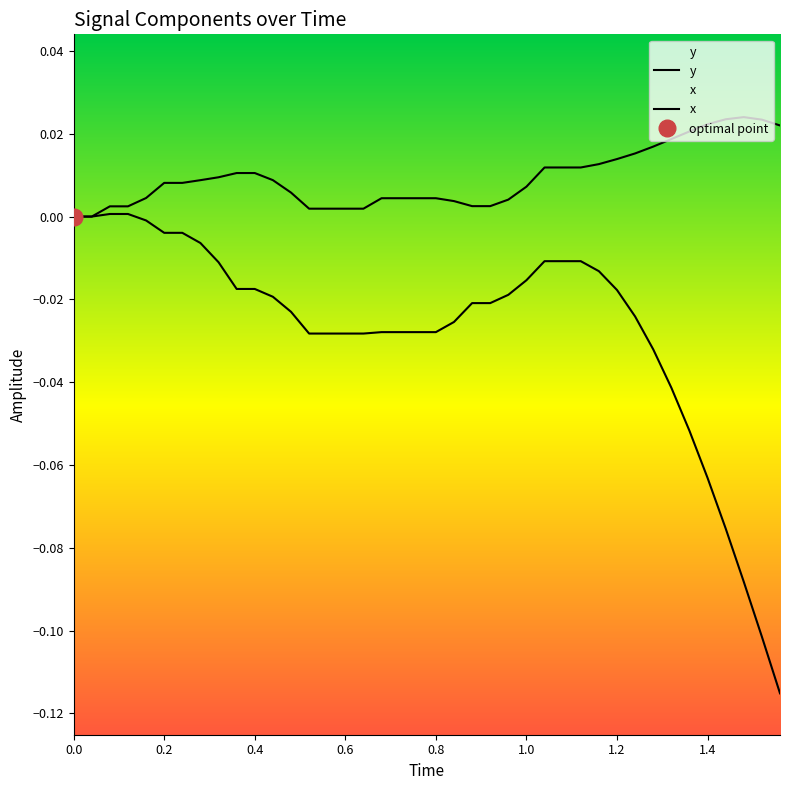

Reading left to right, list all the values displayed in this chart.

y: 0.0	0.0	0.0	0.0	0.0	0.0	0.0	0.0	0.0	0.0	0.0	0.0	0.0	0.0	0.0	0.0	0.0	0.0	0.0	0.0	0.0	0.0	0.0	0.0	0.0	0.0	0.0	0.0	0.0	0.0	0.0	0.0	0.0	0.0	0.0	0.0	0.0	0.0	0.0	0.0
x: 0.0	0.0	0.0	0.0	-0.0	-0.0	-0.0	-0.0	-0.0	-0.0	-0.0	-0.0	-0.0	-0.0	-0.0	-0.0	-0.0	-0.0	-0.0	-0.0	-0.0	-0.0	-0.0	-0.0	-0.0	-0.0	-0.0	-0.0	-0.0	-0.0	-0.0	-0.0	-0.0	-0.0	-0.1	-0.1	-0.1	-0.1	-0.1	-0.1